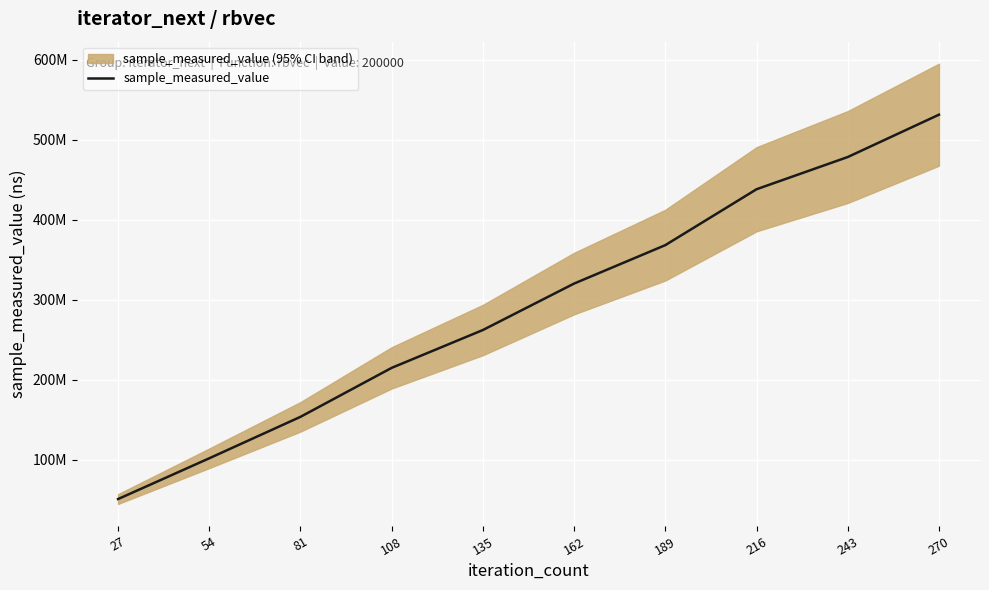

Which label corresponds to the smallest value in the chart?

27